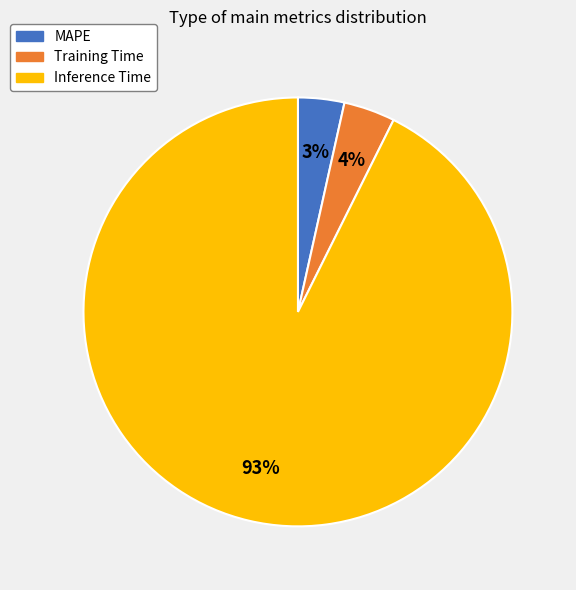

Which has a higher value, Inference Time or Training Time?

Inference Time